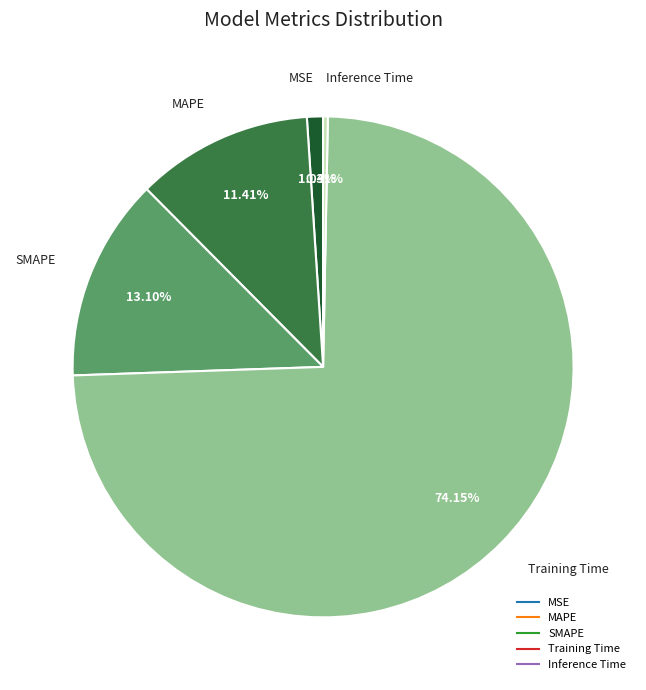

Between MSE and MAPE, which is larger?

MAPE